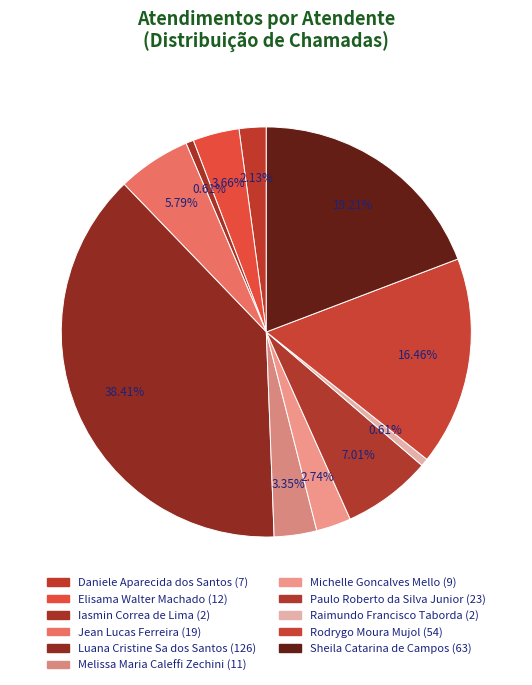

Is there a majority slice in this chart?

No